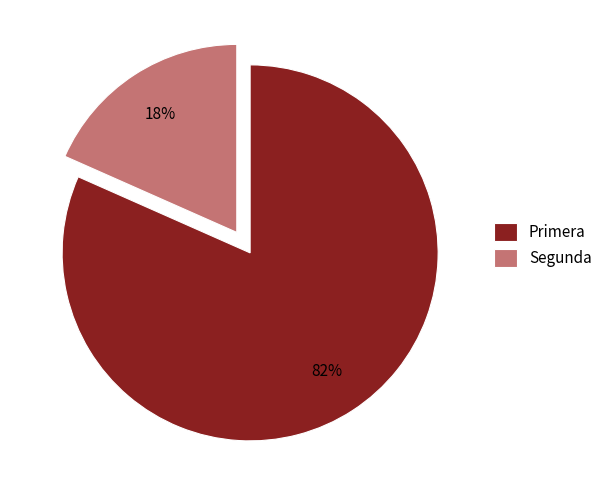

Which slice is the largest?

Primera